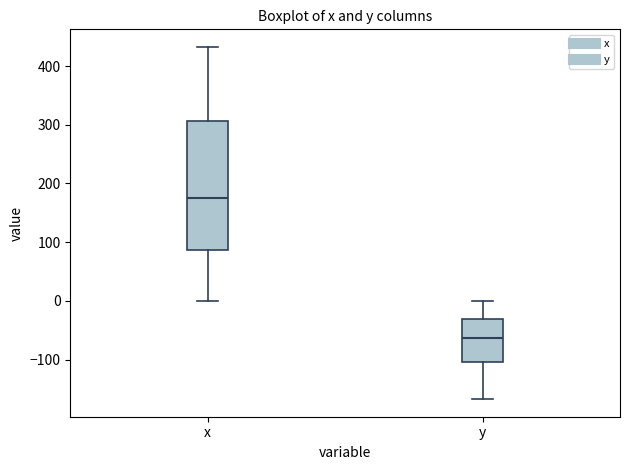

Where does the median line of the box for x sit on the y-axis? The values are not printed on the chart, so give them approximately, as read against the axis.

180